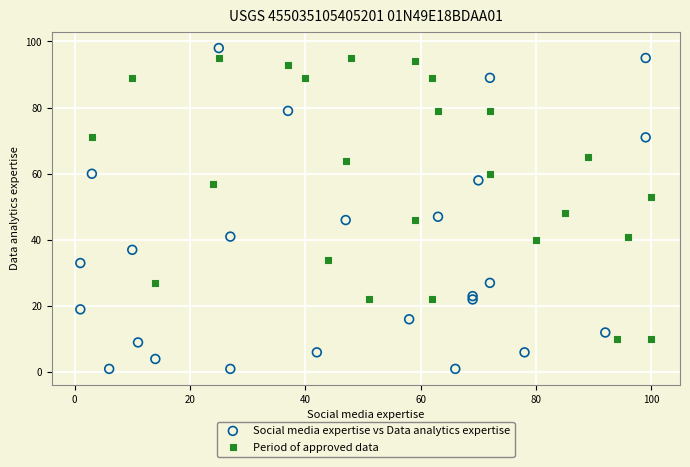

Which series has the widest spread of Y values?

Social media expertise vs Data analytics expertise